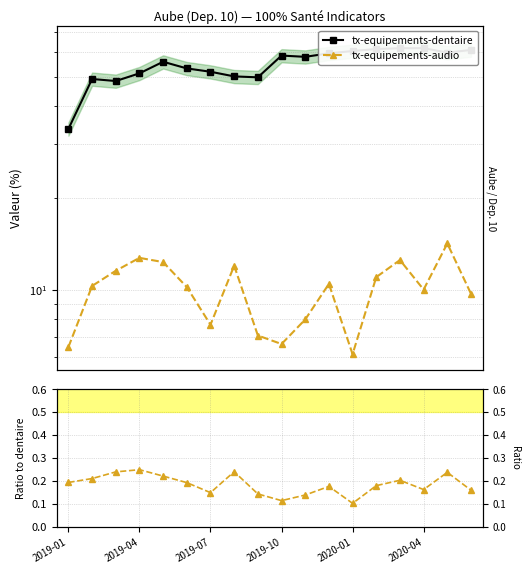

True or false: tx-equipements-audio and tx-equipements-dentaire cross at least once.

False